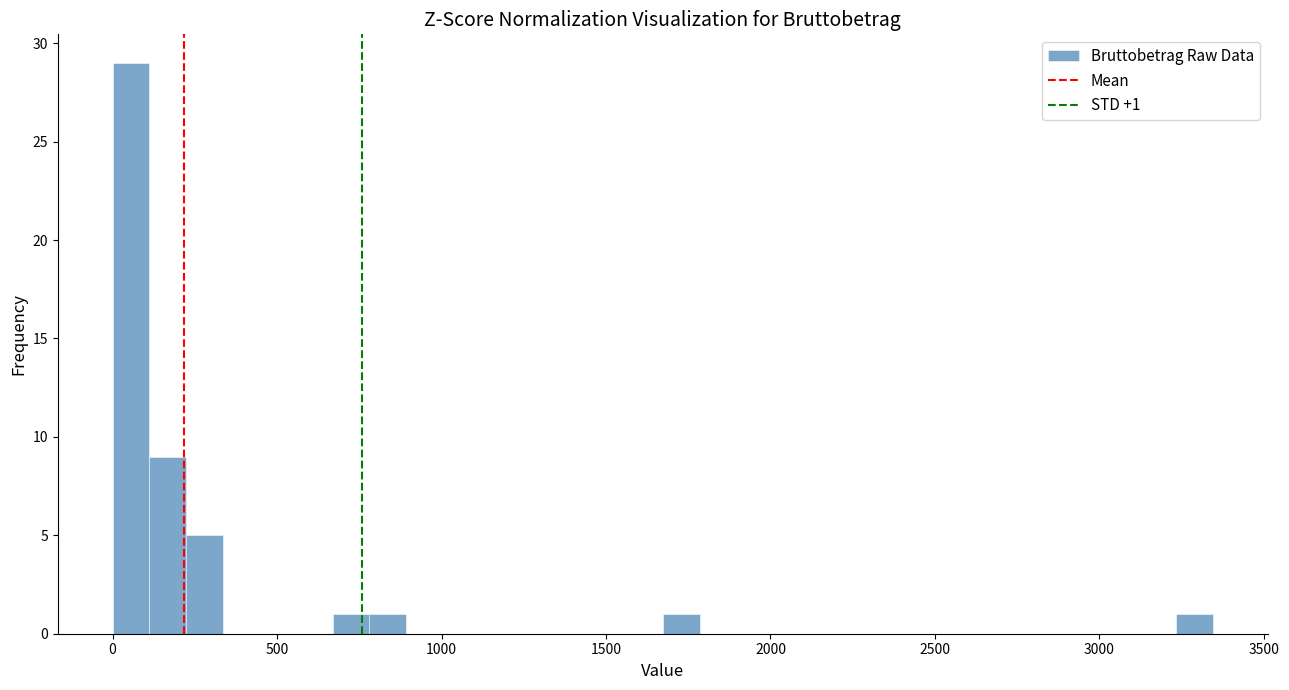

Read against the x-axis, roughly where is the centre of the tallest bar?

50